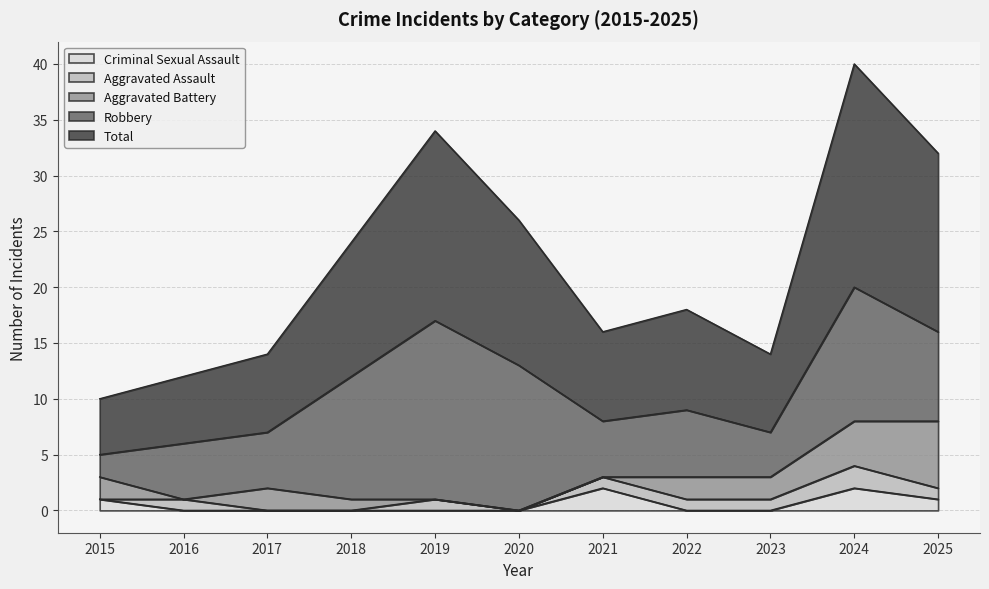

What is the difference between the maximum and minimum values in the Aggravated Assault series?

2